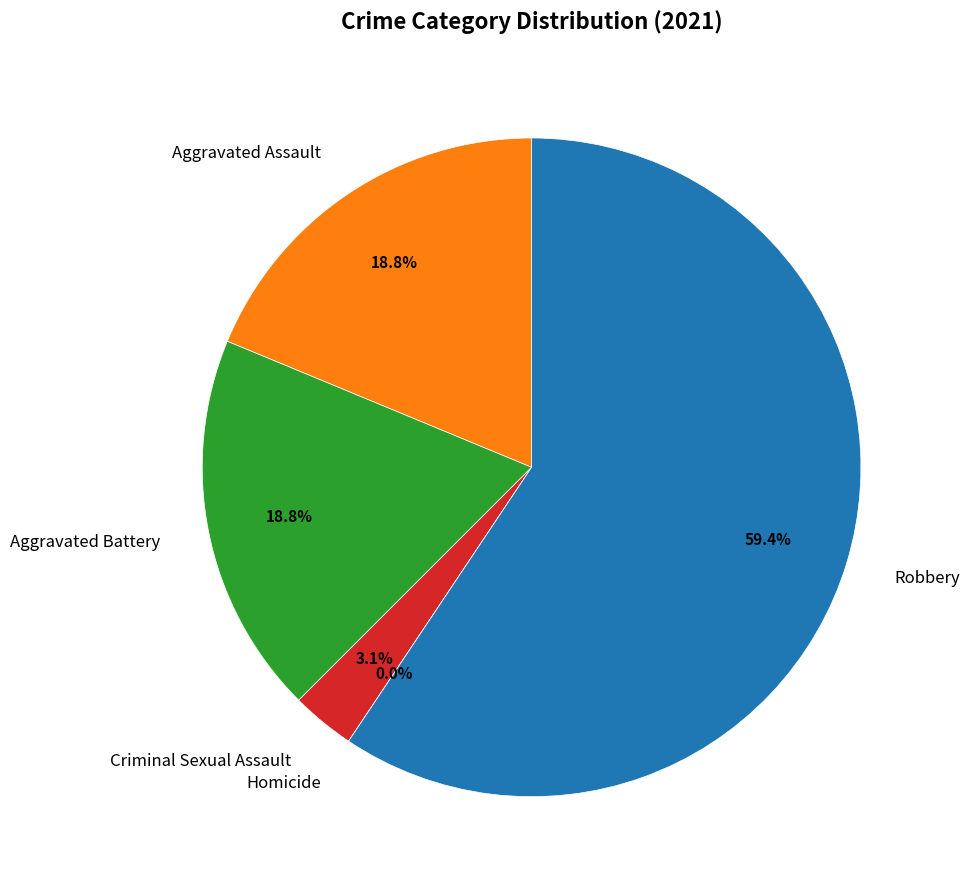

How many slices are in this pie chart?

5